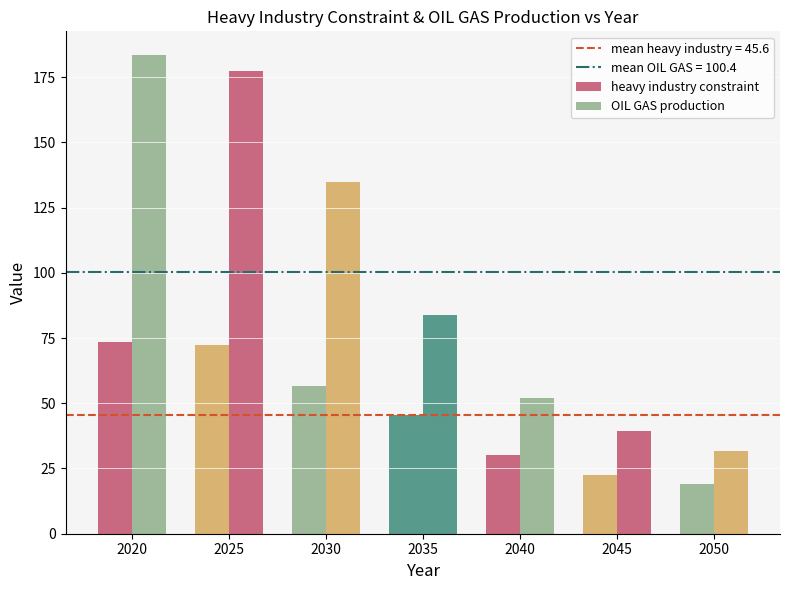

What is the difference between the maximum and minimum values in the heavy industry constraint series?

54.5